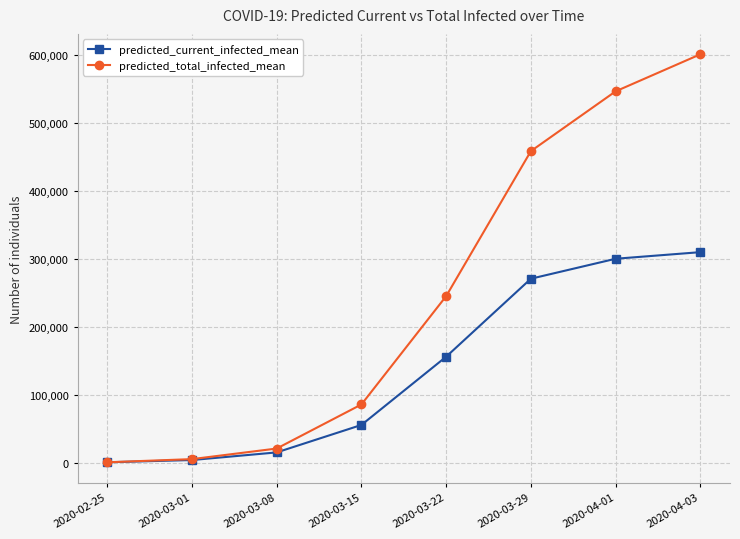

The predicted_current_infected_mean series shows 3981 at 2020-03-01. True or false?

True